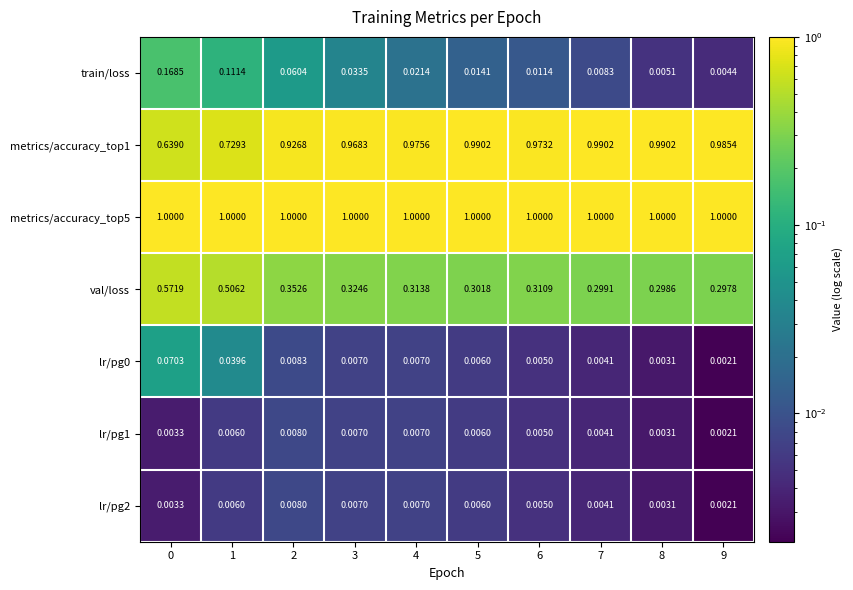

At how many categories does at least one series exceed 0?

10